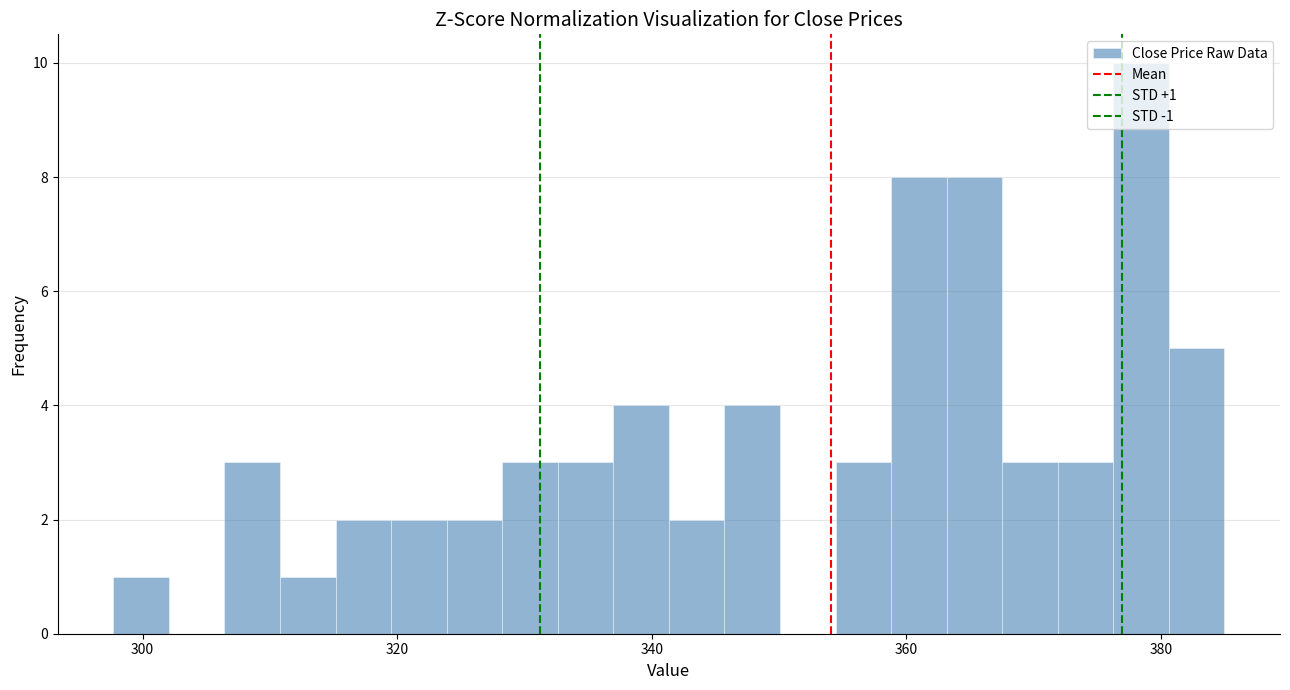

Around what value on the x-axis is the tallest bar? Give the approximate position of its centre, as read against the axis.

378